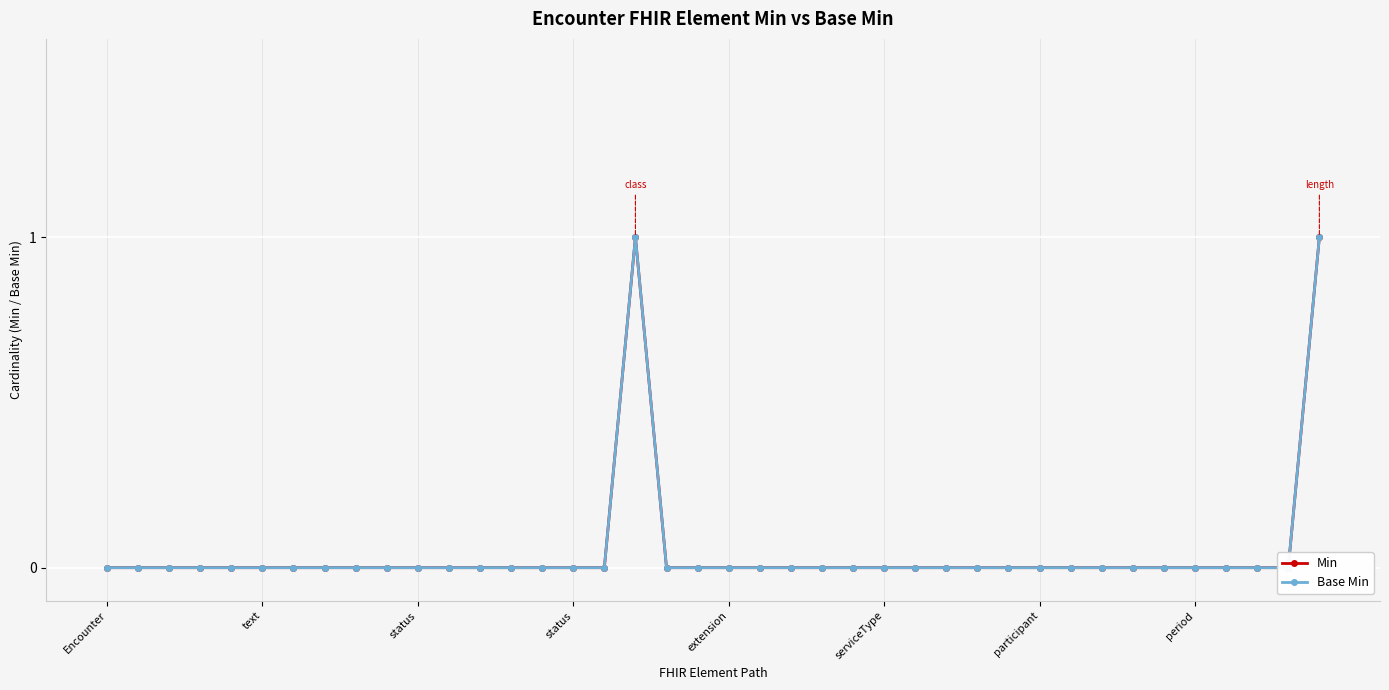

Which category has the highest value in the Base Min series?

17